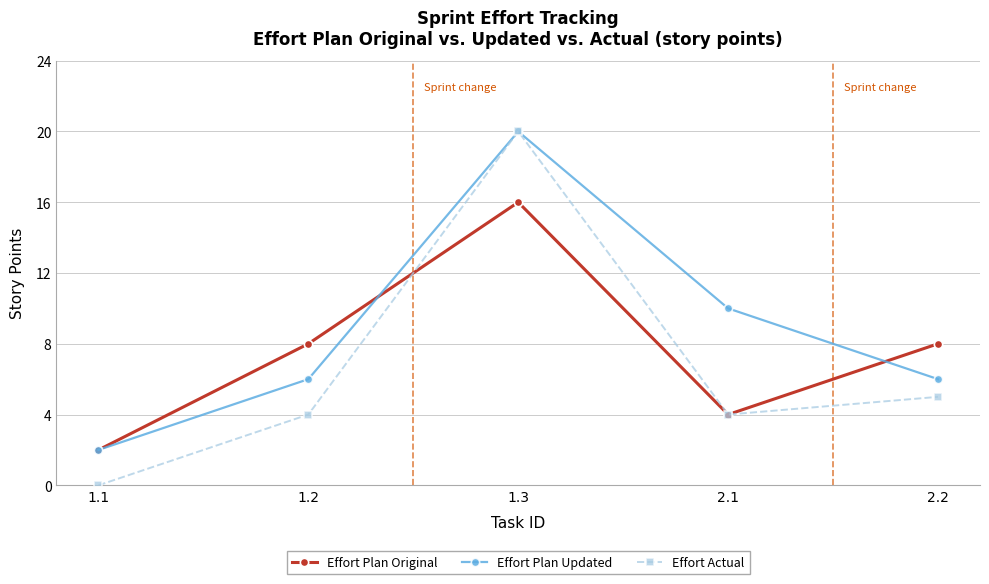

Rank the series by their average value, from lowest to highest.

Effort Actual, Effort Plan Original, Effort Plan Updated